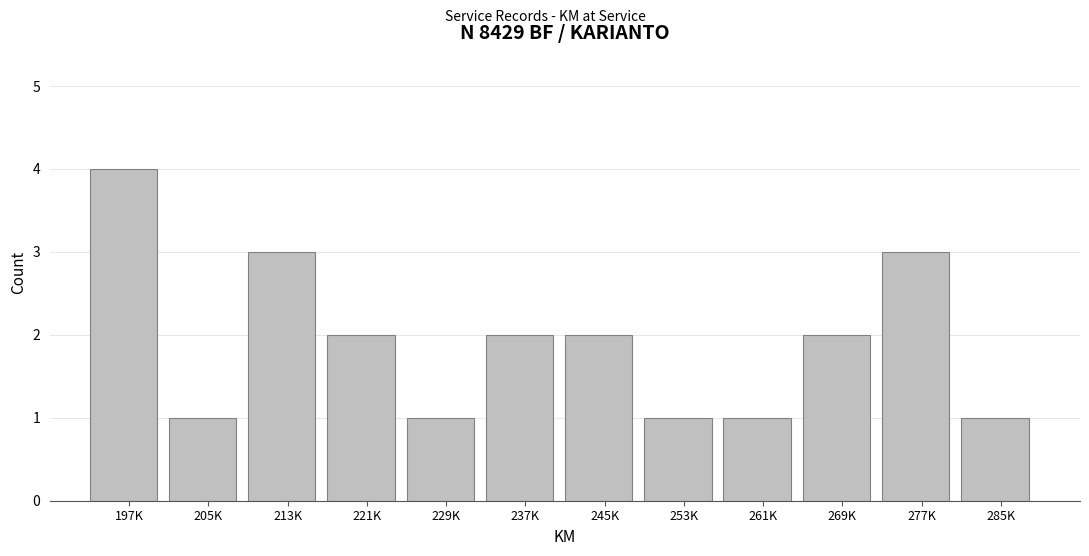

Reading left to right, transcribe all the data shown in this chart.

197K=4	205K=1	213K=3	221K=2	229K=1	237K=2	245K=2	253K=1	261K=1	269K=2	277K=3	285K=1